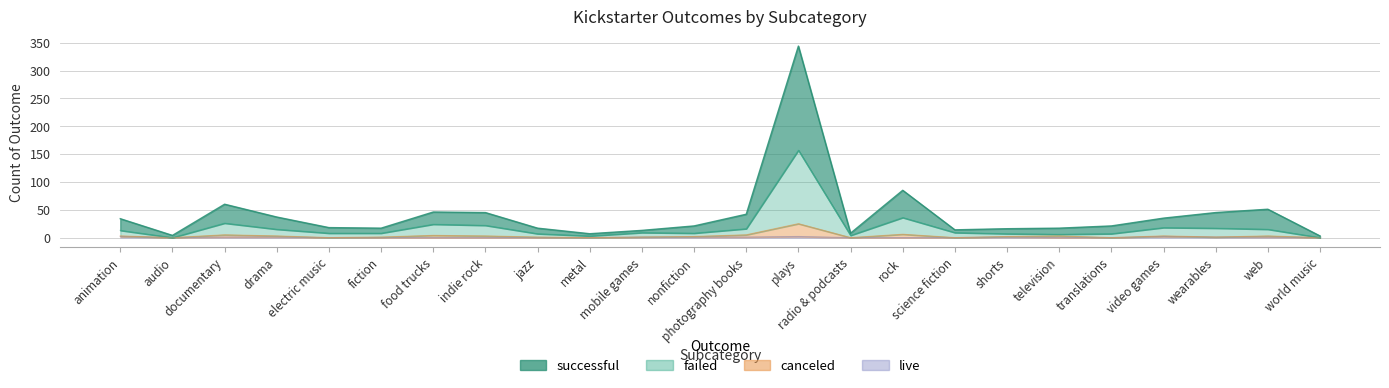

What is the label of the 16th point from the left?

rock